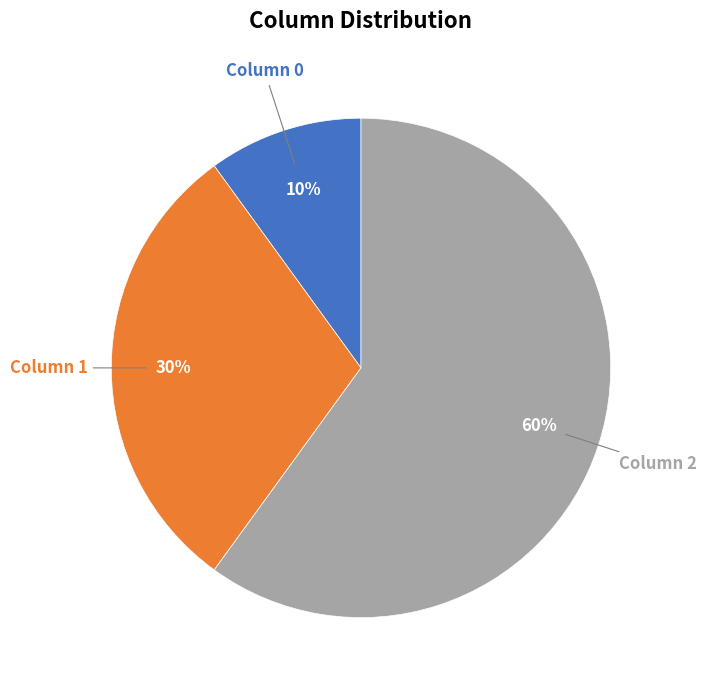

Does any single category account for the majority?

Yes